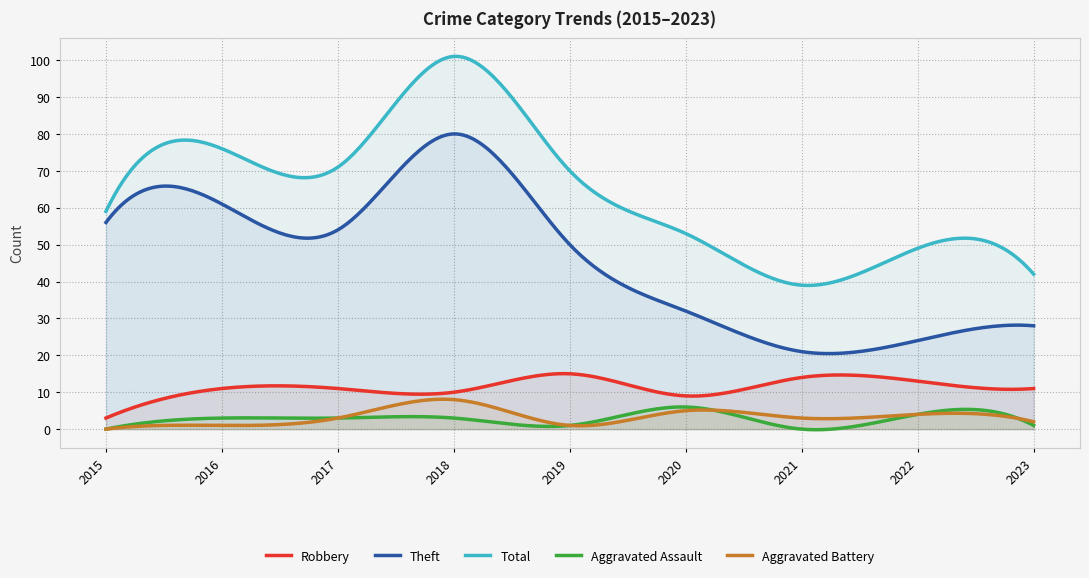

How many values in Aggravated Assault are above zero?

7